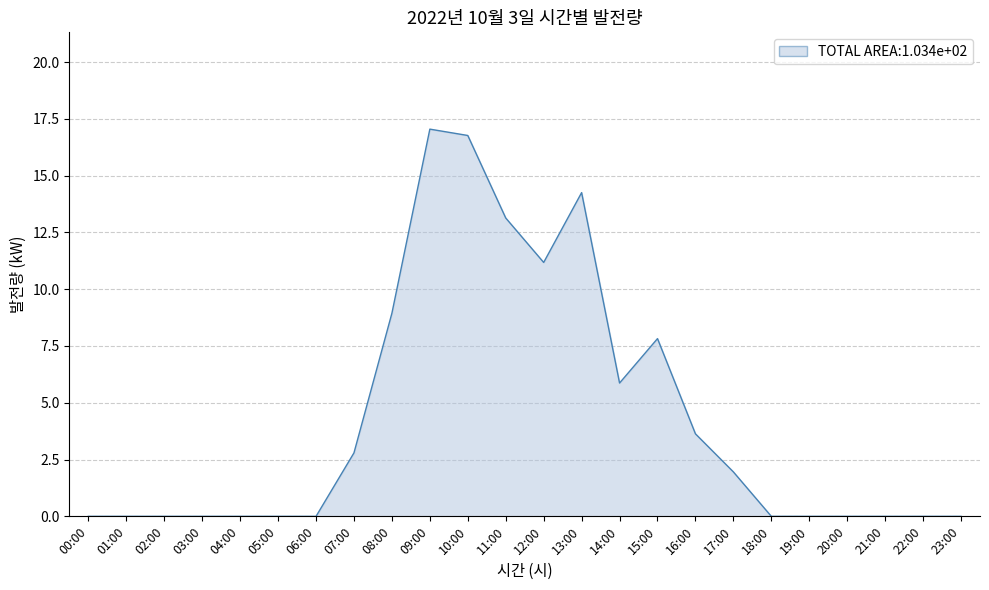

Which label corresponds to the largest value in the chart?

09:00